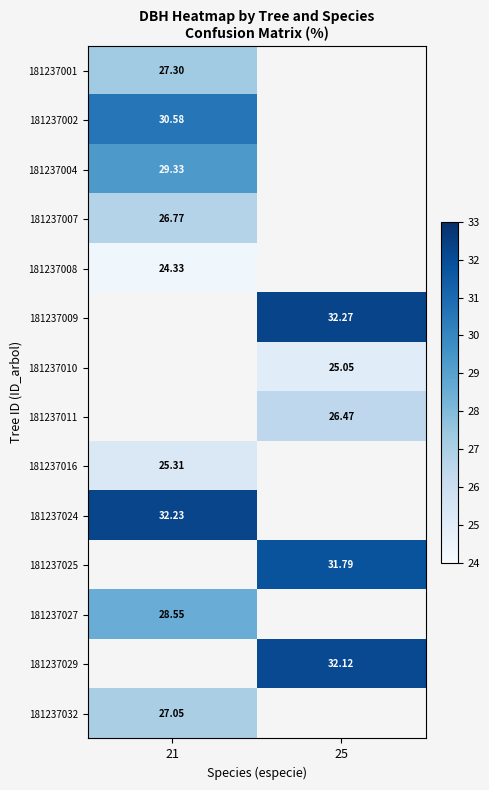

At how many categories does at least one series exceed 30?

2